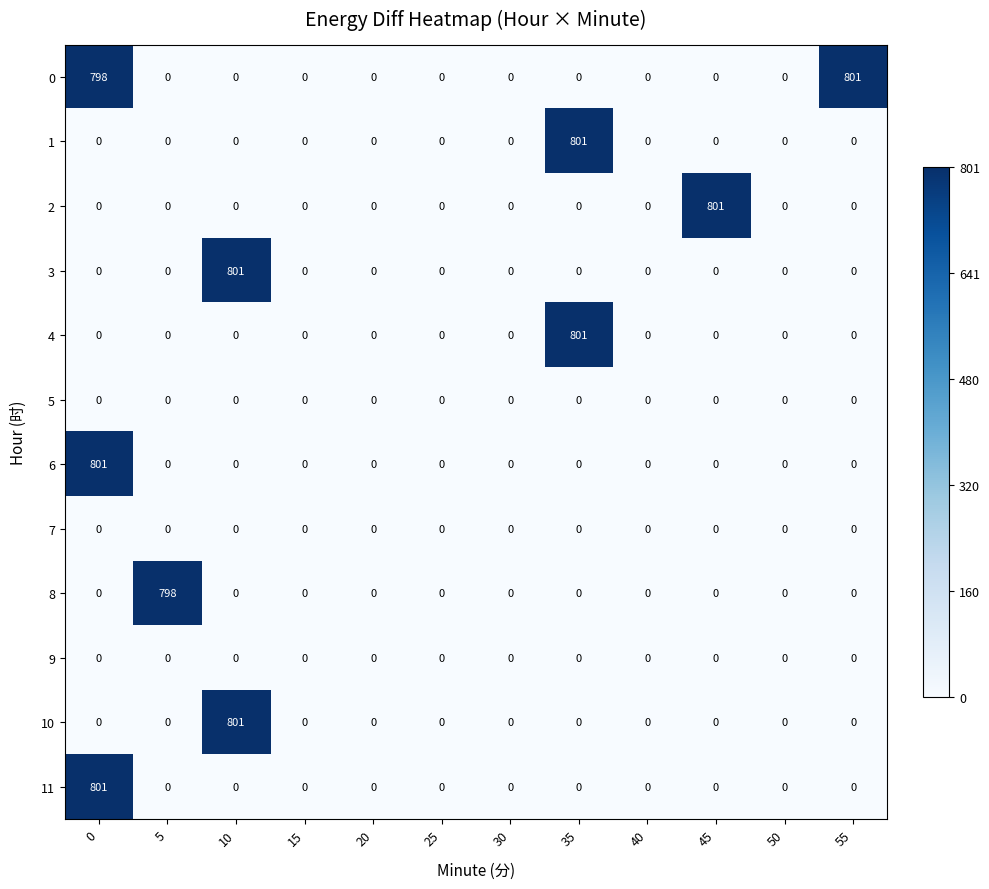

What is the total value across all series at 0?

2400